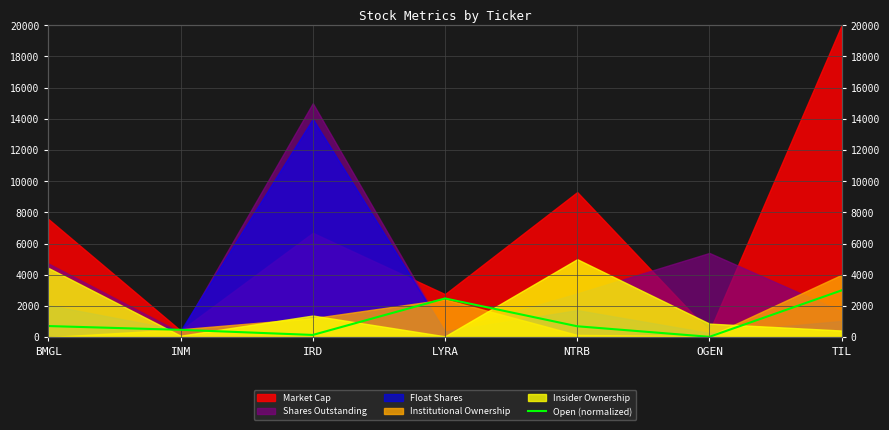

What is the difference between the maximum and minimum values?

2976.9